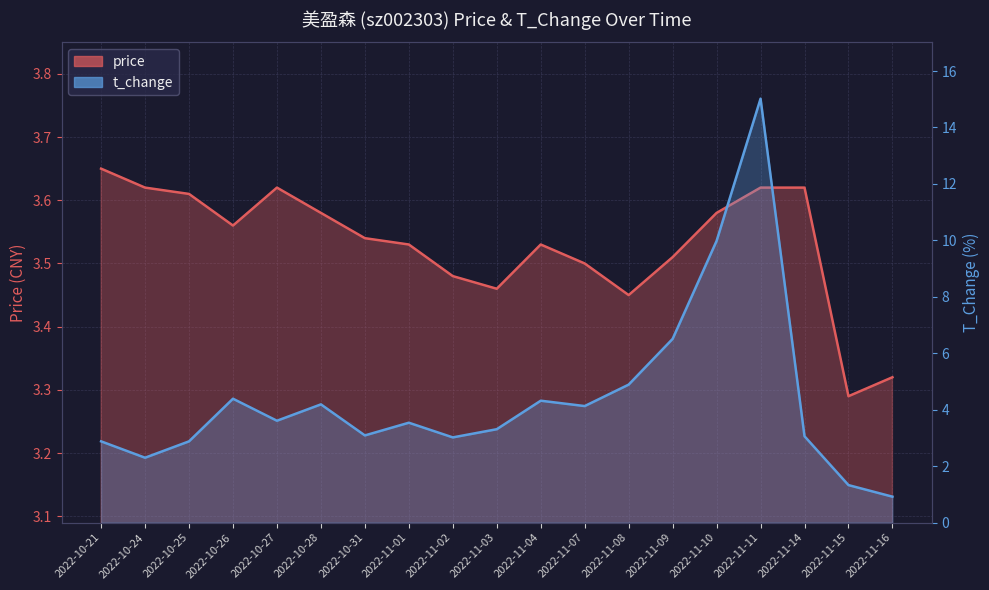

How many times do price and t_change cross each other?

8